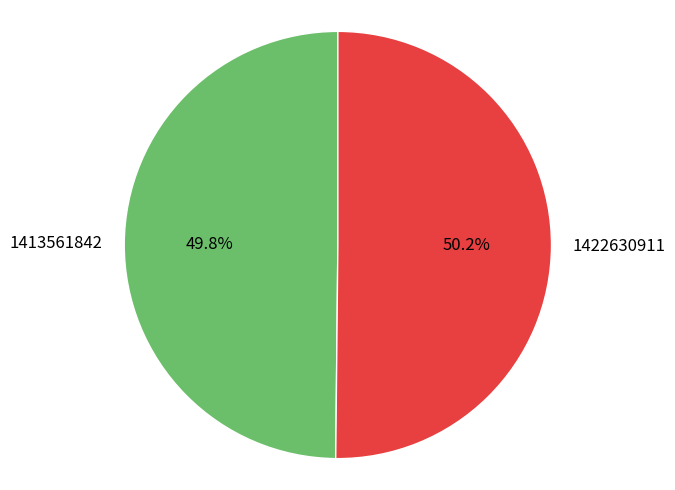

To the nearest percent, what portion does 1422630911 represent?

50%